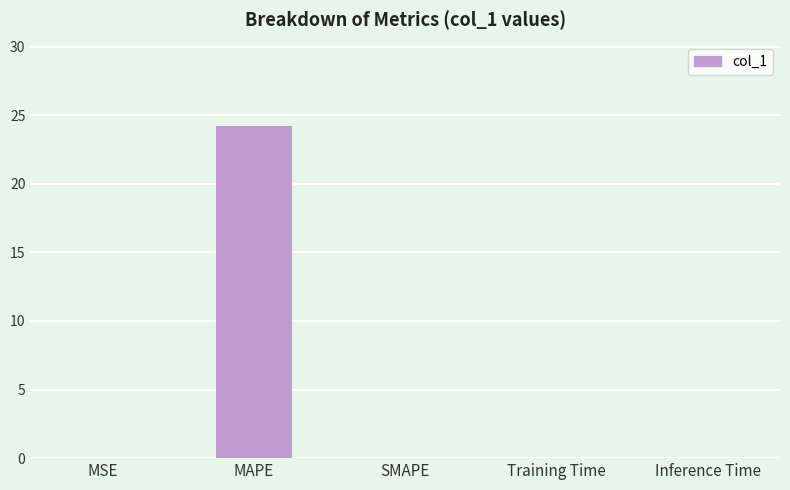

The chart shows a value of 0.0 at Inference Time. True or false?

True